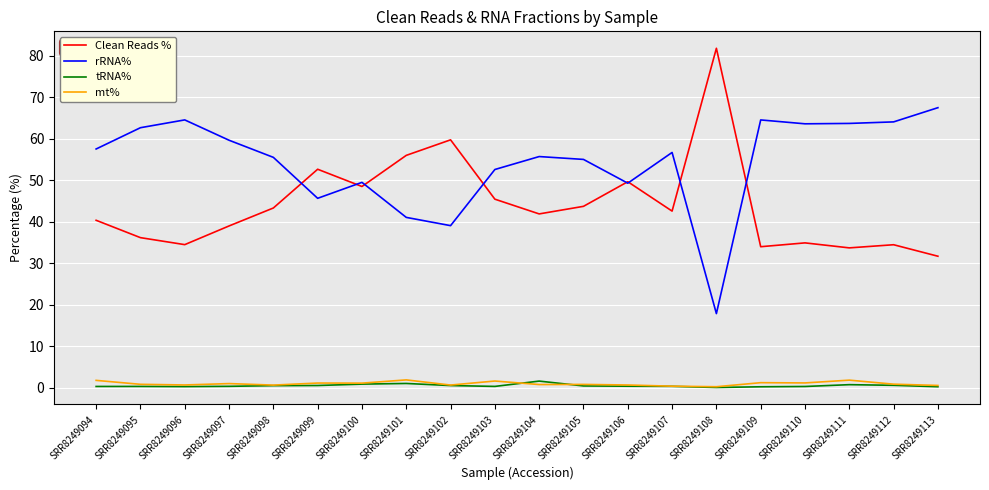

What is the difference between the maximum and second lowest values in the Clean Reads % series?

48.1